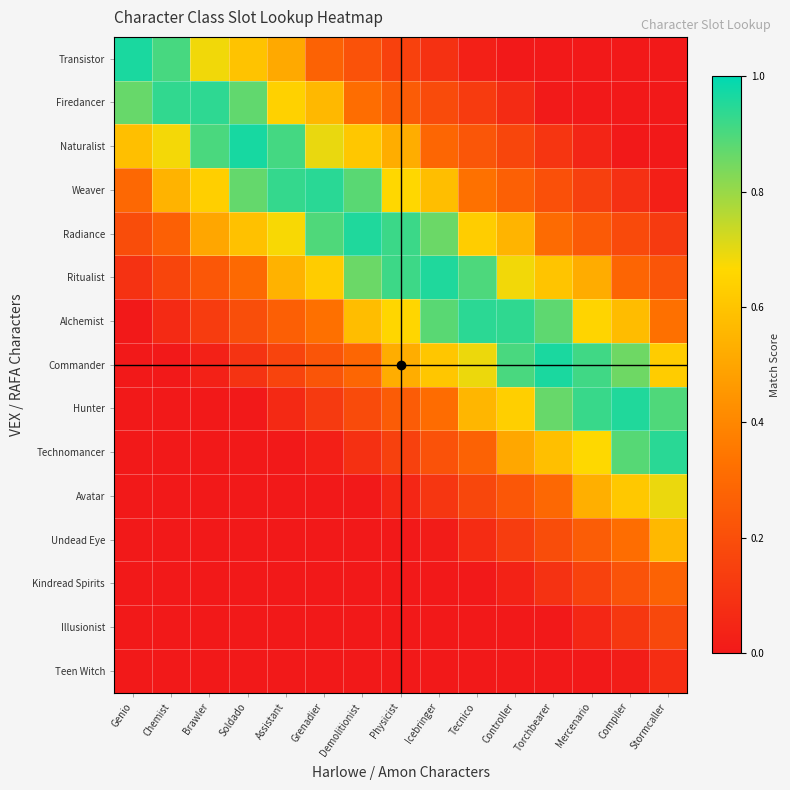

Reading left to right, what are all the values shown in this chart?

Transistor: Genio=1.0	Chemist=0.9	Brawler=0.7	Soldado=0.6	Assistant=0.5	Grenadier=0.3	Demolitionist=0.2	Physicist=0.2	Icebringer=0.1	Tecnico=0.0	Controller=0.0	Torchbearer=0.0	Mercenario=0.0	Compiler=0.0	Stormcaller=0.0
Firedancer: Genio=0.9	Chemist=0.9	Brawler=0.9	Soldado=0.9	Assistant=0.6	Grenadier=0.6	Demolitionist=0.3	Physicist=0.3	Icebringer=0.2	Tecnico=0.1	Controller=0.1	Torchbearer=0.0	Mercenario=0.0	Compiler=0.0	Stormcaller=0.0
Naturalist: Genio=0.6	Chemist=0.7	Brawler=0.9	Soldado=1.0	Assistant=0.9	Grenadier=0.7	Demolitionist=0.6	Physicist=0.5	Icebringer=0.3	Tecnico=0.2	Controller=0.2	Torchbearer=0.1	Mercenario=0.0	Compiler=0.0	Stormcaller=0.0
Weaver: Genio=0.3	Chemist=0.5	Brawler=0.6	Soldado=0.9	Assistant=0.9	Grenadier=0.9	Demolitionist=0.9	Physicist=0.7	Icebringer=0.6	Tecnico=0.3	Controller=0.3	Torchbearer=0.2	Mercenario=0.1	Compiler=0.1	Stormcaller=0.0
Radiance: Genio=0.2	Chemist=0.3	Brawler=0.5	Soldado=0.6	Assistant=0.7	Grenadier=0.9	Demolitionist=1.0	Physicist=0.9	Icebringer=0.9	Tecnico=0.6	Controller=0.5	Torchbearer=0.3	Mercenario=0.2	Compiler=0.2	Stormcaller=0.1
Ritualist: Genio=0.1	Chemist=0.2	Brawler=0.2	Soldado=0.3	Assistant=0.5	Grenadier=0.6	Demolitionist=0.9	Physicist=0.9	Icebringer=1.0	Tecnico=0.9	Controller=0.7	Torchbearer=0.6	Mercenario=0.5	Compiler=0.3	Stormcaller=0.2
Alchemist: Genio=0.0	Chemist=0.1	Brawler=0.1	Soldado=0.2	Assistant=0.3	Grenadier=0.3	Demolitionist=0.6	Physicist=0.7	Icebringer=0.9	Tecnico=0.9	Controller=0.9	Torchbearer=0.9	Mercenario=0.7	Compiler=0.6	Stormcaller=0.3
Commander: Genio=0.0	Chemist=0.0	Brawler=0.0	Soldado=0.1	Assistant=0.2	Grenadier=0.2	Demolitionist=0.3	Physicist=0.5	Icebringer=0.6	Tecnico=0.7	Controller=0.9	Torchbearer=1.0	Mercenario=0.9	Compiler=0.9	Stormcaller=0.6
Hunter: Genio=0.0	Chemist=0.0	Brawler=0.0	Soldado=0.0	Assistant=0.1	Grenadier=0.1	Demolitionist=0.2	Physicist=0.2	Icebringer=0.3	Tecnico=0.6	Controller=0.6	Torchbearer=0.9	Mercenario=0.9	Compiler=1.0	Stormcaller=0.9
Technomancer: Genio=0.0	Chemist=0.0	Brawler=0.0	Soldado=0.0	Assistant=0.0	Grenadier=0.0	Demolitionist=0.1	Physicist=0.1	Icebringer=0.2	Tecnico=0.3	Controller=0.5	Torchbearer=0.6	Mercenario=0.7	Compiler=0.9	Stormcaller=0.9
Avatar: Genio=0.0	Chemist=0.0	Brawler=0.0	Soldado=0.0	Assistant=0.0	Grenadier=0.0	Demolitionist=0.0	Physicist=0.0	Icebringer=0.1	Tecnico=0.2	Controller=0.2	Torchbearer=0.3	Mercenario=0.5	Compiler=0.6	Stormcaller=0.7
Undead Eye: Genio=0.0	Chemist=0.0	Brawler=0.0	Soldado=0.0	Assistant=0.0	Grenadier=0.0	Demolitionist=0.0	Physicist=0.0	Icebringer=0.0	Tecnico=0.1	Controller=0.1	Torchbearer=0.2	Mercenario=0.3	Compiler=0.3	Stormcaller=0.6
Kindread Spirits: Genio=0.0	Chemist=0.0	Brawler=0.0	Soldado=0.0	Assistant=0.0	Grenadier=0.0	Demolitionist=0.0	Physicist=0.0	Icebringer=0.0	Tecnico=0.0	Controller=0.0	Torchbearer=0.1	Mercenario=0.2	Compiler=0.2	Stormcaller=0.3
Illusionist: Genio=0.0	Chemist=0.0	Brawler=0.0	Soldado=0.0	Assistant=0.0	Grenadier=0.0	Demolitionist=0.0	Physicist=0.0	Icebringer=0.0	Tecnico=0.0	Controller=0.0	Torchbearer=0.0	Mercenario=0.1	Compiler=0.1	Stormcaller=0.2
Teen Witch: Genio=0.0	Chemist=0.0	Brawler=0.0	Soldado=0.0	Assistant=0.0	Grenadier=0.0	Demolitionist=0.0	Physicist=0.0	Icebringer=0.0	Tecnico=0.0	Controller=0.0	Torchbearer=0.0	Mercenario=0.0	Compiler=0.0	Stormcaller=0.1